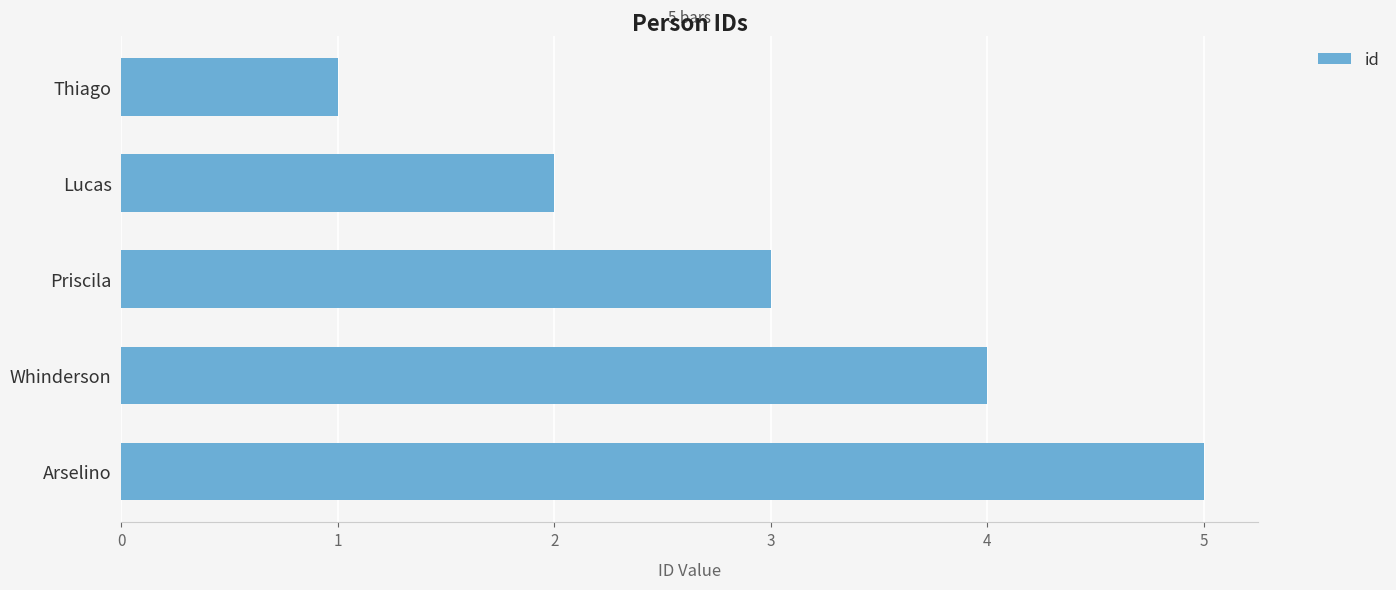

At which category does the chart reach its minimum across all series?

Thiago